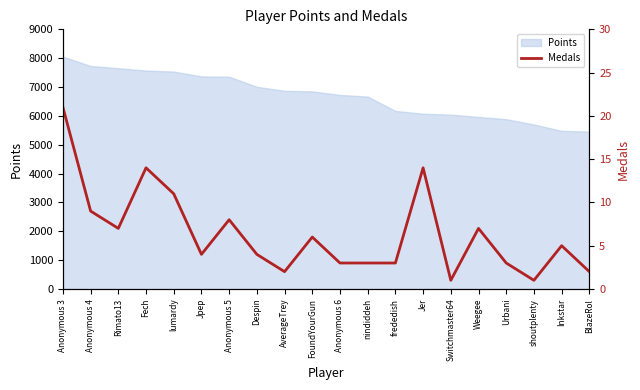

What is the value of the 14th point from the left?

14